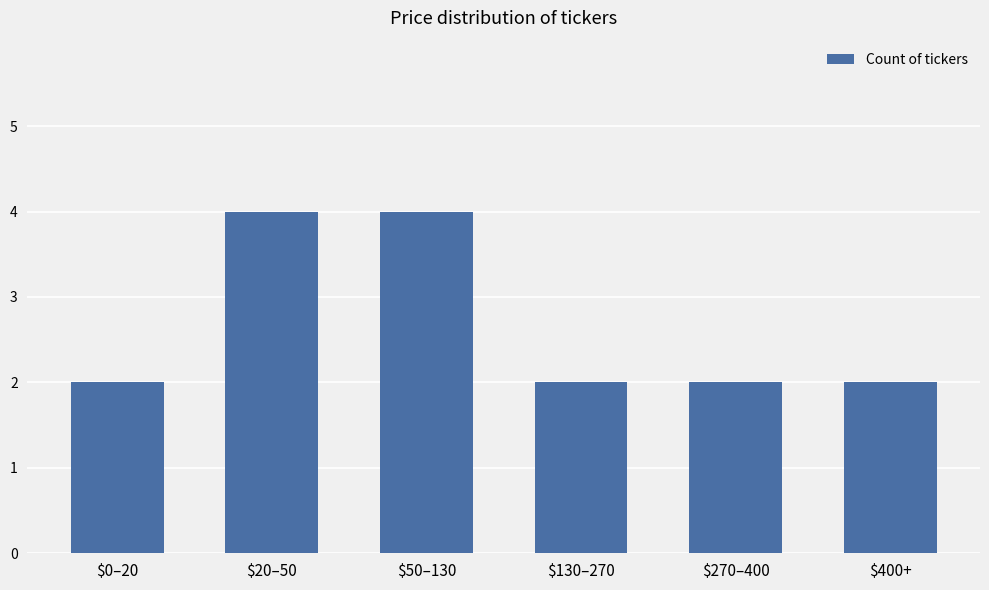

What is the average value?

3